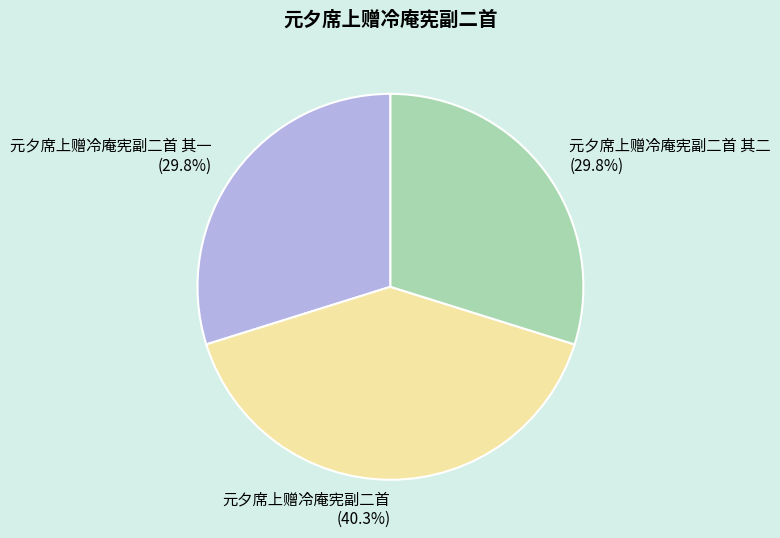

The 元夕席上赠冷庵宪副二首 其二 slice represents 30% of the pie. True or false?

True